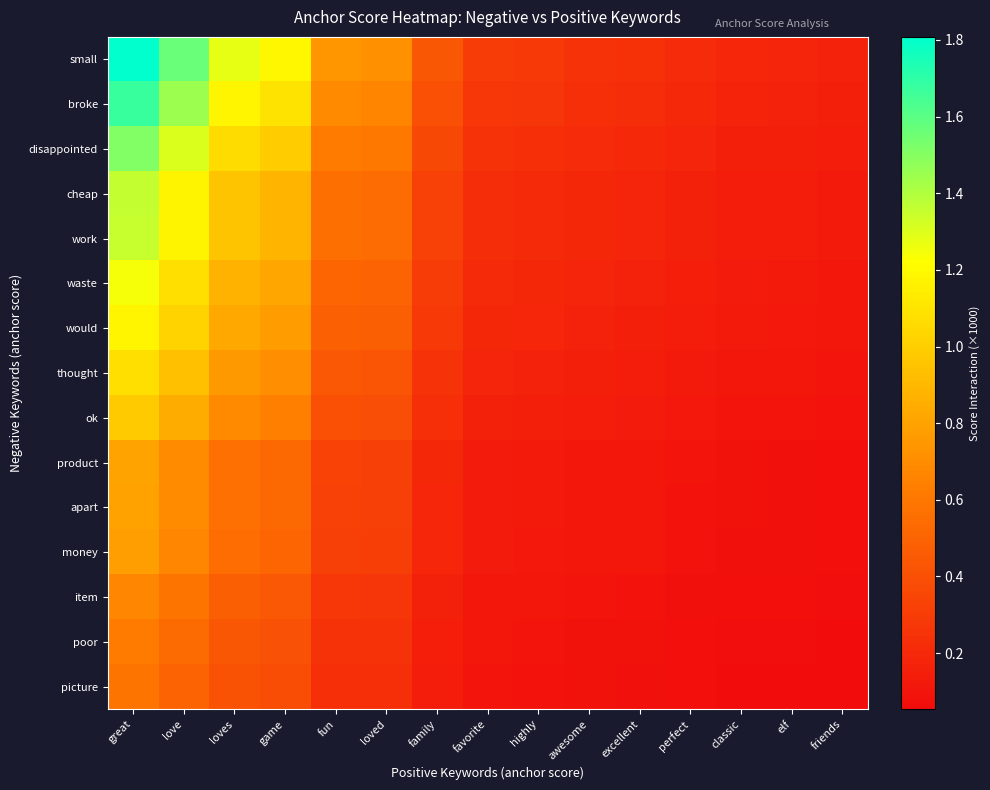

Reading left to right, what are all the values shown in this chart?

small: great=1.8	love=1.6	loves=1.3	game=1.2	fun=0.7	loved=0.7	family=0.4	favorite=0.3	highly=0.3	awesome=0.3	excellent=0.2	perfect=0.2	classic=0.2	elf=0.2	friends=0.2
broke: great=1.7	love=1.4	loves=1.2	game=1.1	fun=0.7	loved=0.7	family=0.4	favorite=0.3	highly=0.3	awesome=0.2	excellent=0.2	perfect=0.2	classic=0.2	elf=0.2	friends=0.2
disappointed: great=1.5	love=1.3	loves=1.1	game=1.0	fun=0.6	loved=0.6	family=0.4	favorite=0.2	highly=0.2	awesome=0.2	excellent=0.2	perfect=0.2	classic=0.2	elf=0.2	friends=0.1
cheap: great=1.4	love=1.2	loves=1.0	game=0.9	fun=0.6	loved=0.5	family=0.3	favorite=0.2	highly=0.2	awesome=0.2	excellent=0.2	perfect=0.2	classic=0.1	elf=0.1	friends=0.1
work: great=1.4	love=1.2	loves=1.0	game=0.9	fun=0.6	loved=0.5	family=0.3	favorite=0.2	highly=0.2	awesome=0.2	excellent=0.2	perfect=0.2	classic=0.1	elf=0.1	friends=0.1
waste: great=1.2	love=1.1	loves=0.9	game=0.8	fun=0.5	loved=0.5	family=0.3	favorite=0.2	highly=0.2	awesome=0.2	excellent=0.2	perfect=0.1	classic=0.1	elf=0.1	friends=0.1
would: great=1.2	love=1.0	loves=0.8	game=0.8	fun=0.5	loved=0.5	family=0.3	favorite=0.2	highly=0.2	awesome=0.2	excellent=0.2	perfect=0.1	classic=0.1	elf=0.1	friends=0.1
thought: great=1.1	love=0.9	loves=0.8	game=0.7	fun=0.4	loved=0.4	family=0.3	favorite=0.2	highly=0.2	awesome=0.2	excellent=0.1	perfect=0.1	classic=0.1	elf=0.1	friends=0.1
ok: great=1.0	love=0.8	loves=0.7	game=0.6	fun=0.4	loved=0.4	family=0.2	favorite=0.2	highly=0.2	awesome=0.1	excellent=0.1	perfect=0.1	classic=0.1	elf=0.1	friends=0.1
product: great=0.8	love=0.7	loves=0.6	game=0.5	fun=0.3	loved=0.3	family=0.2	favorite=0.1	highly=0.1	awesome=0.1	excellent=0.1	perfect=0.1	classic=0.1	elf=0.1	friends=0.1
apart: great=0.8	love=0.7	loves=0.6	game=0.5	fun=0.3	loved=0.3	family=0.2	favorite=0.1	highly=0.1	awesome=0.1	excellent=0.1	perfect=0.1	classic=0.1	elf=0.1	friends=0.1
money: great=0.8	love=0.7	loves=0.6	game=0.5	fun=0.3	loved=0.3	family=0.2	favorite=0.1	highly=0.1	awesome=0.1	excellent=0.1	perfect=0.1	classic=0.1	elf=0.1	friends=0.1
item: great=0.7	love=0.6	loves=0.5	game=0.4	fun=0.3	loved=0.3	family=0.2	favorite=0.1	highly=0.1	awesome=0.1	excellent=0.1	perfect=0.1	classic=0.1	elf=0.1	friends=0.1
poor: great=0.6	love=0.5	loves=0.4	game=0.4	fun=0.3	loved=0.2	family=0.1	favorite=0.1	highly=0.1	awesome=0.1	excellent=0.1	perfect=0.1	classic=0.1	elf=0.1	friends=0.1
picture: great=0.6	love=0.5	loves=0.4	game=0.4	fun=0.2	loved=0.2	family=0.1	favorite=0.1	highly=0.1	awesome=0.1	excellent=0.1	perfect=0.1	classic=0.1	elf=0.1	friends=0.1